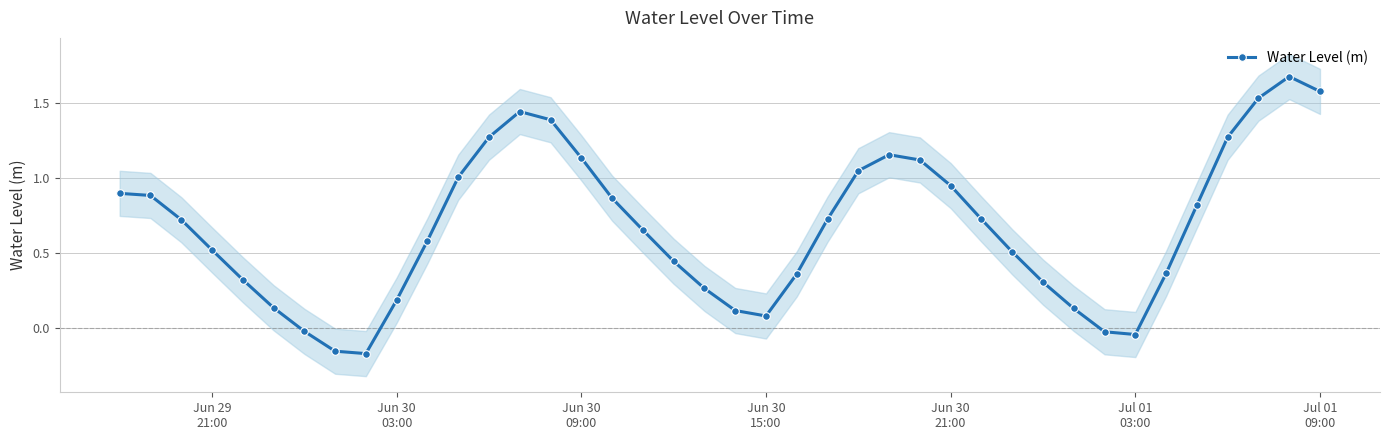

How many interior local valleys does the Water Level (m) series have?

3